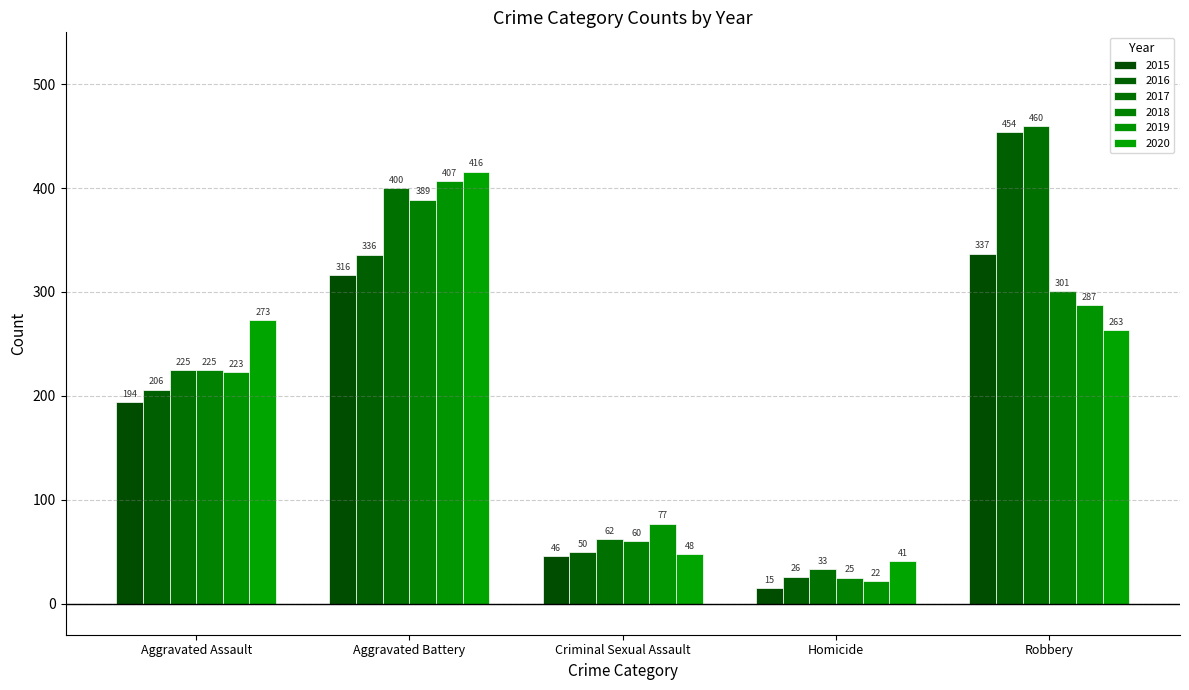

What is the total value across all series at Aggravated Battery?

2264